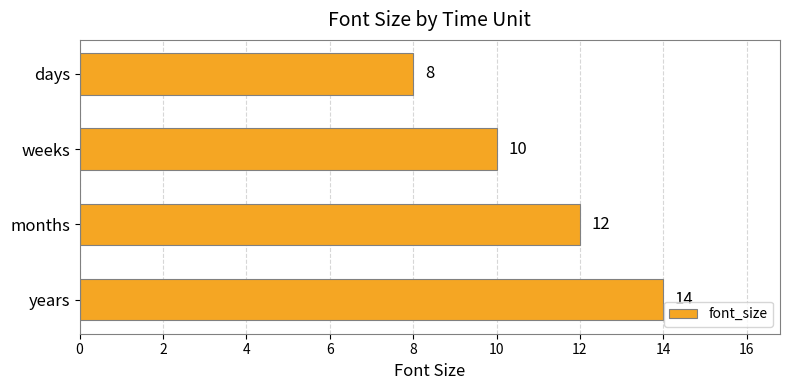

Count the number of categories in the chart.

4